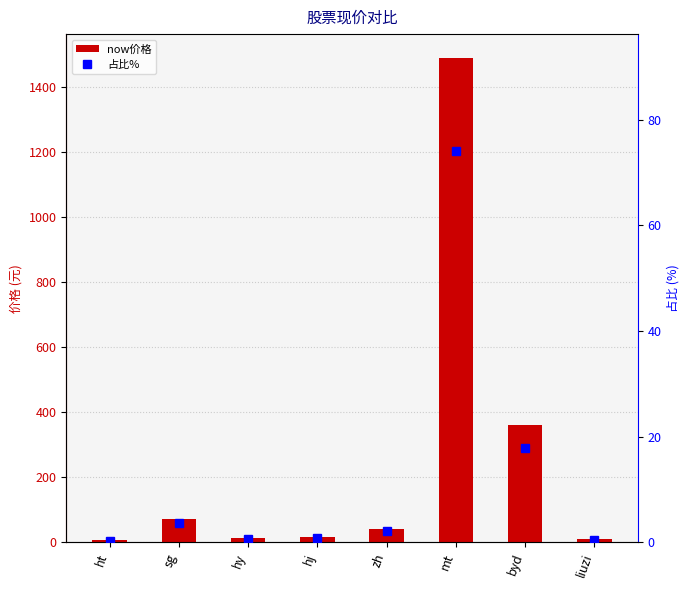

At which category does the chart reach its peak across all series?

mt